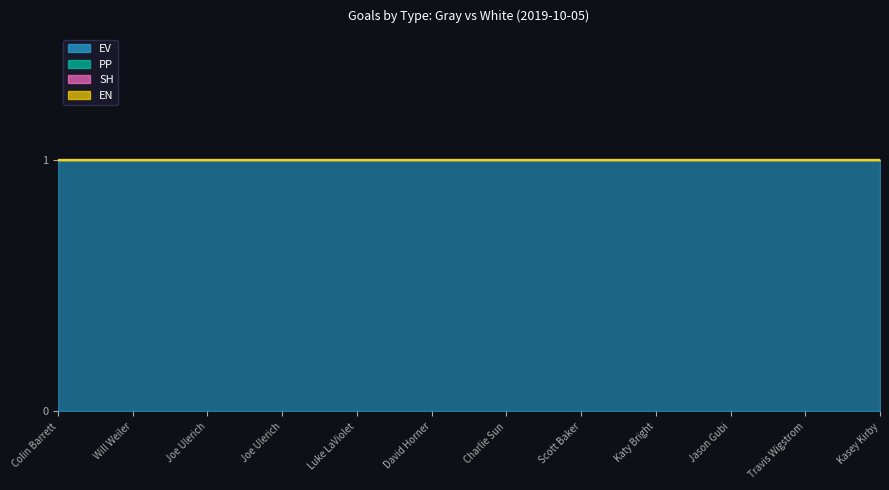

True or false: EV has more than 1 points higher than both neighbors.

False